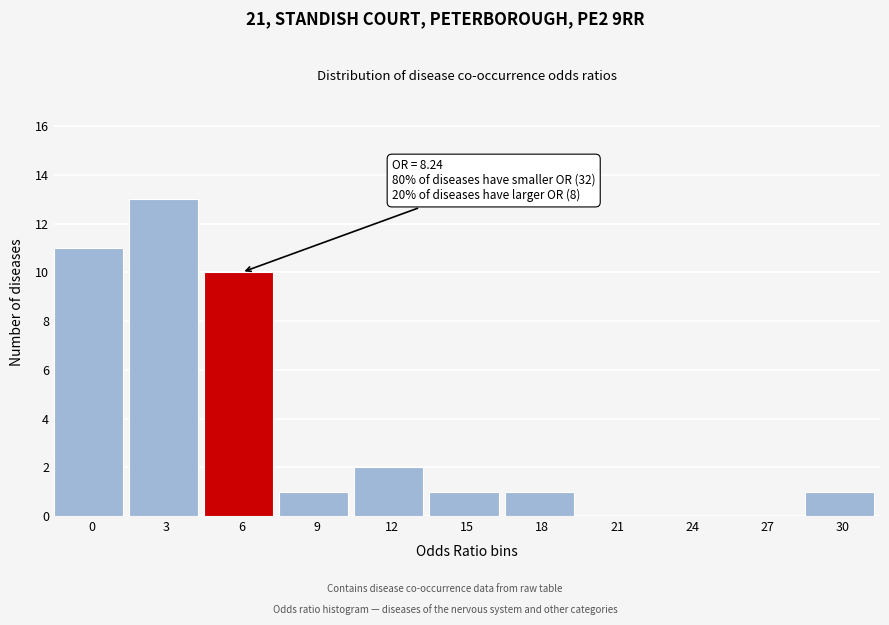

Reading right to left, extract all data points from this chart.

30=1	27=0	24=0	21=0	18=1	15=1	12=2	9=1	6=10	3=13	0=11